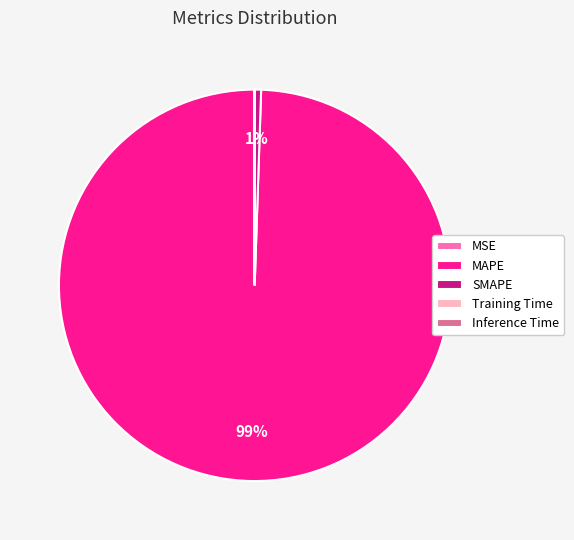

Which category accounts for the majority?

MAPE